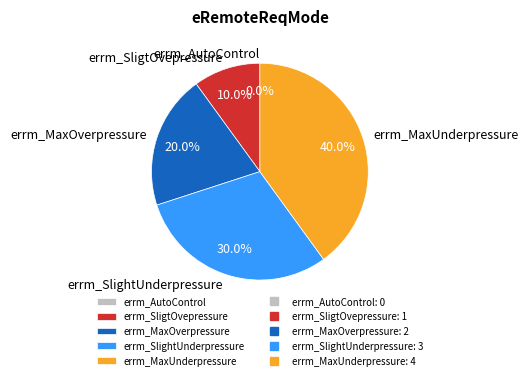

What is the total percentage of errm_MaxUnderpressure and errm_MaxOverpressure?

60.0%